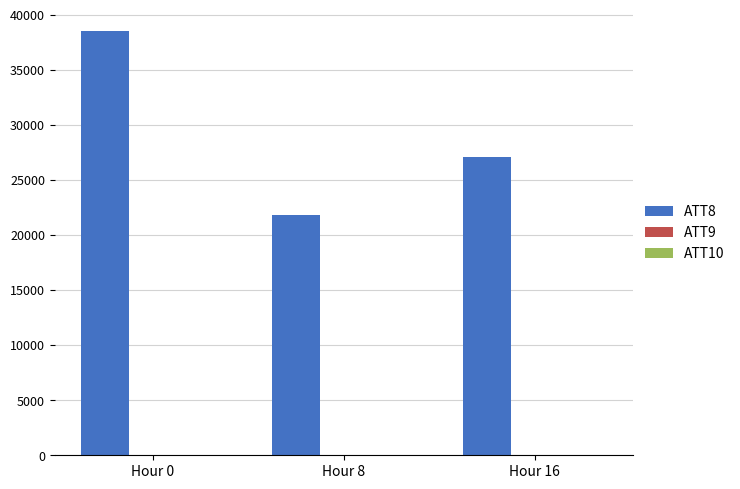

At which category is the sum across all series the highest?

Hour 0